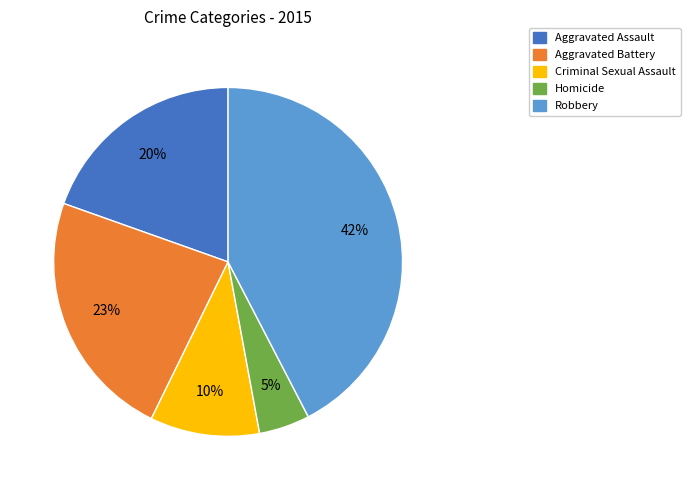

To the nearest percent, what is the average slice percentage?

20%